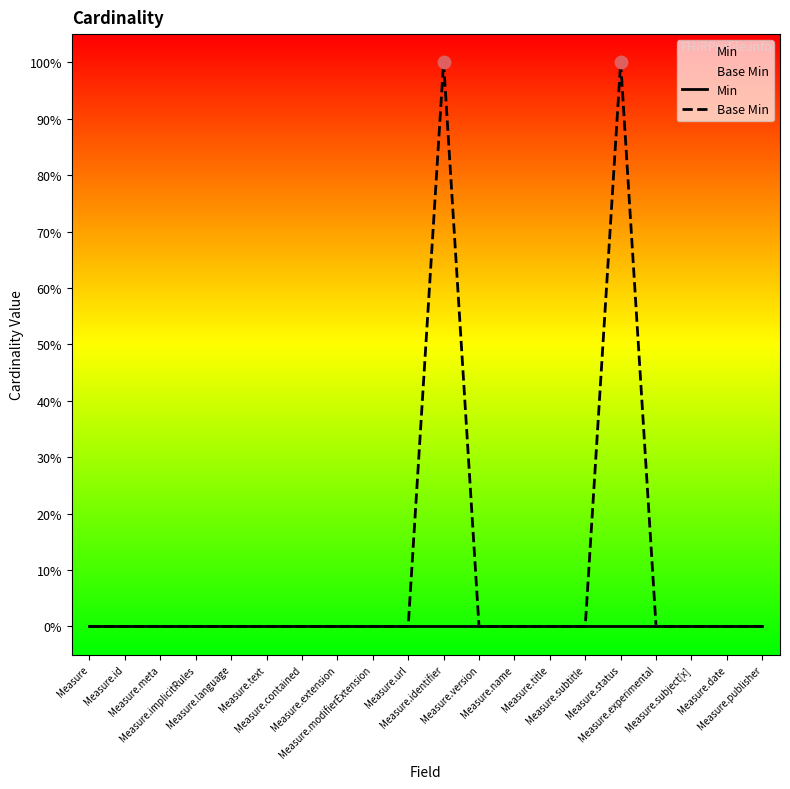

What are all the series names shown in the legend?

Min, Base Min